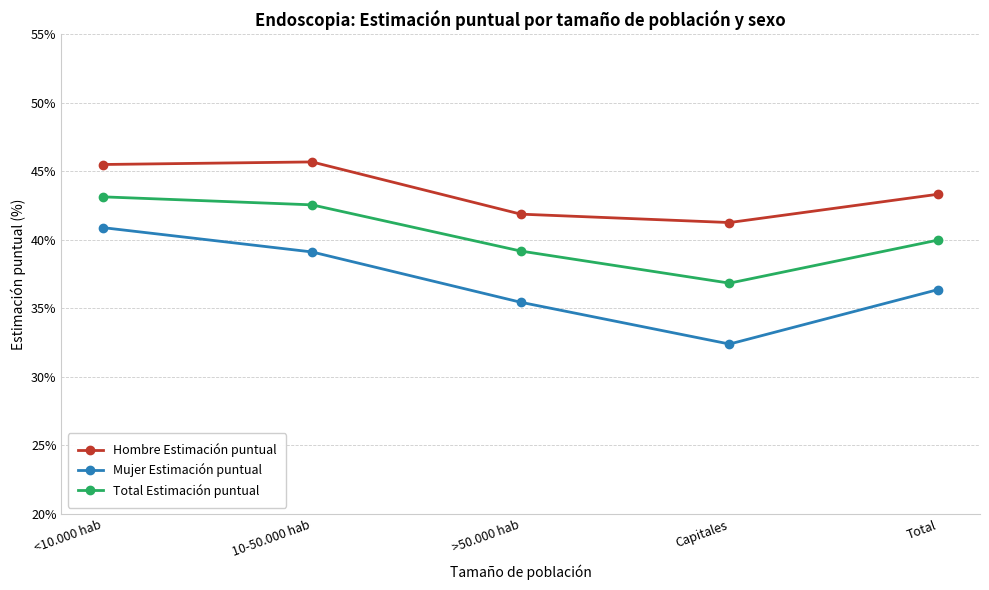

At how many categories does at least one series exceed 34?

5